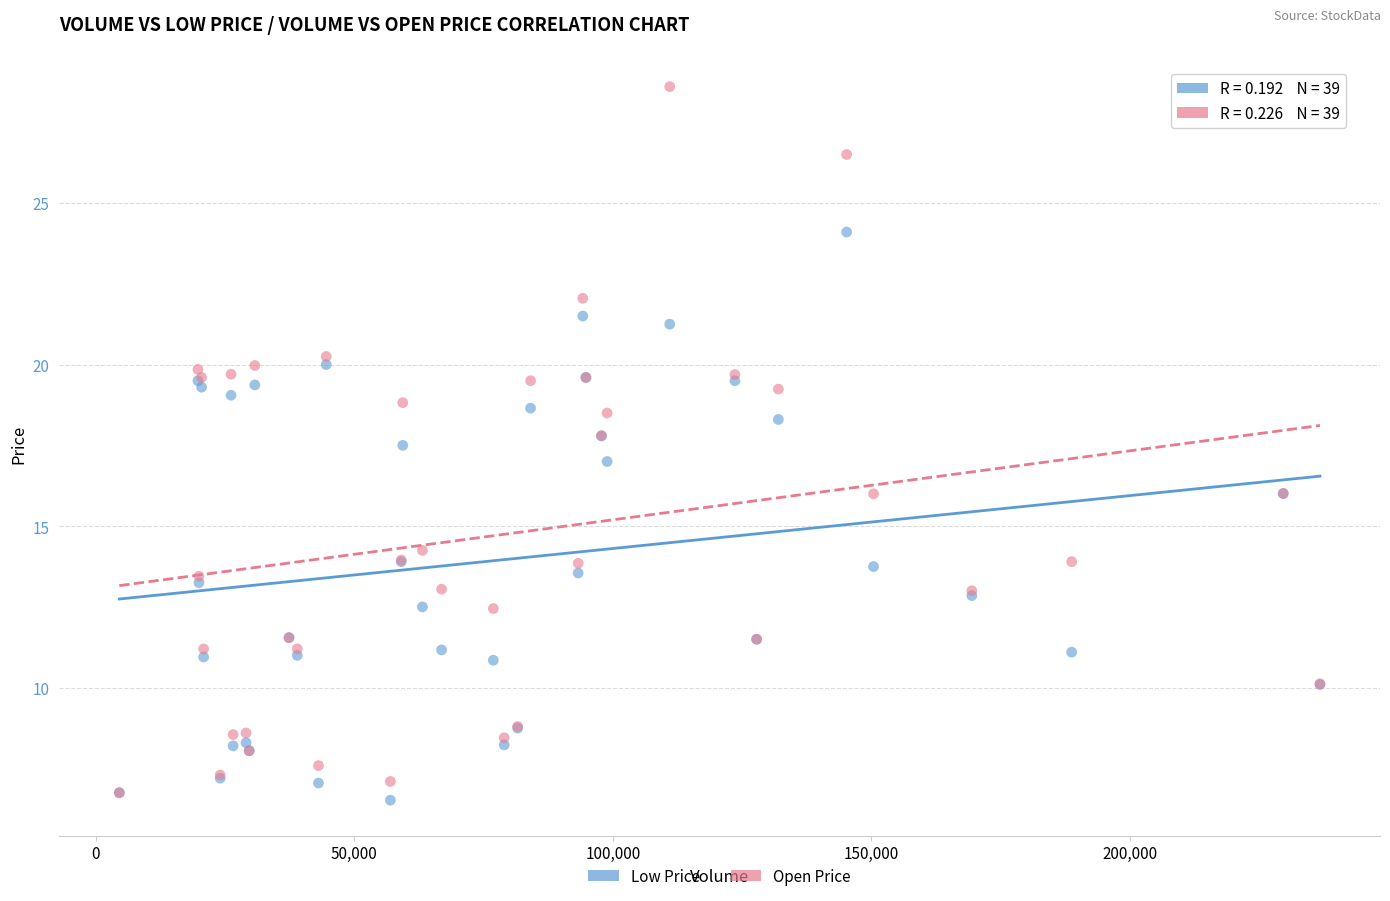

Which series has the largest Y range (max minus min)?

Open Price